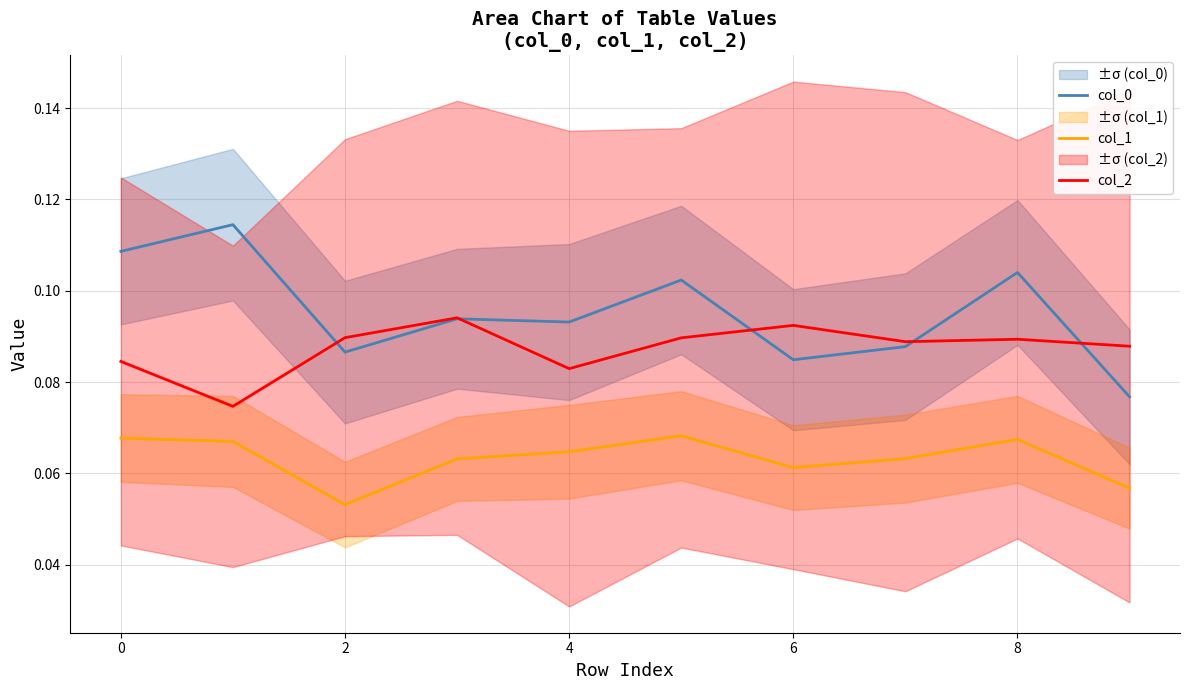

Is the value of col_0 at 0 greater than the value of col_1 at 6?

Yes